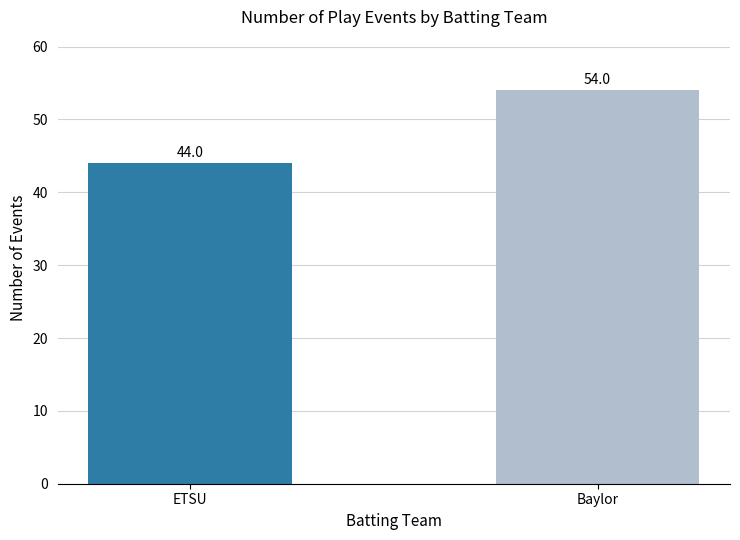

List the labels in order of value, smallest first.

ETSU, Baylor